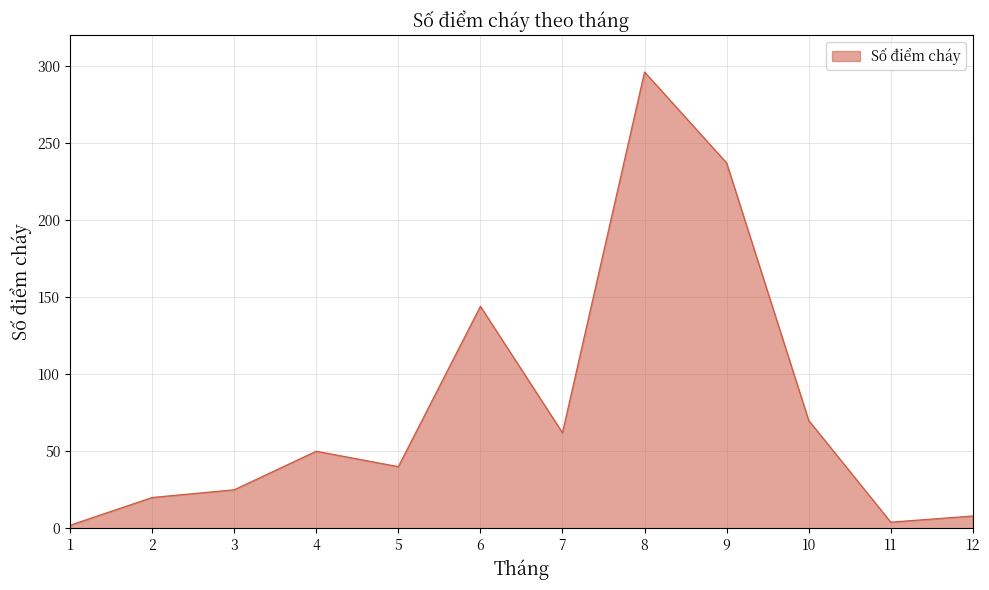

Which label corresponds to the largest value in the chart?

8